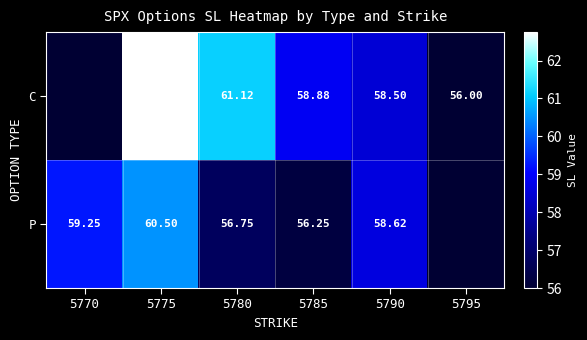

Rank the series at 5785 from highest to lowest value.

C, P